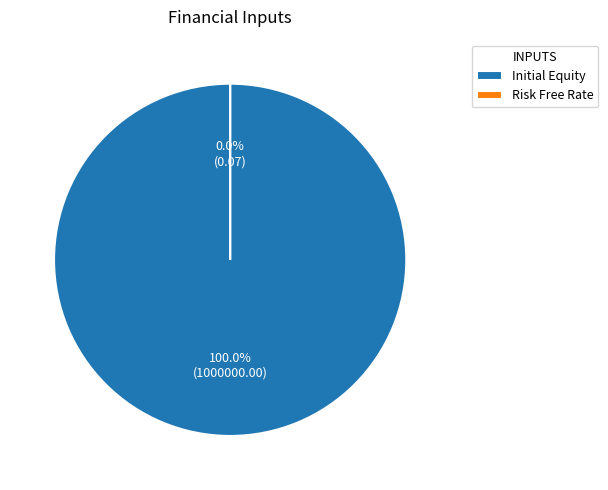

What is the largest slice in the pie chart?

Initial Equity